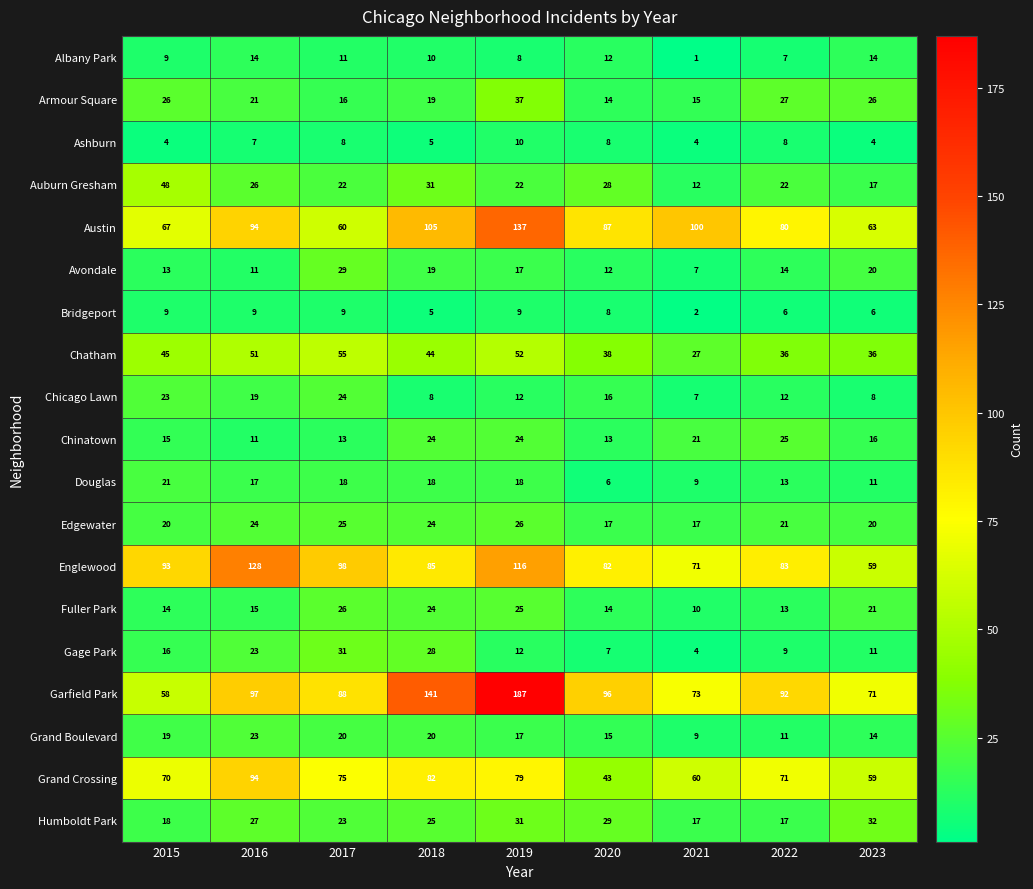

Between 2017 and 2021, which series saw the biggest shift?

Austin